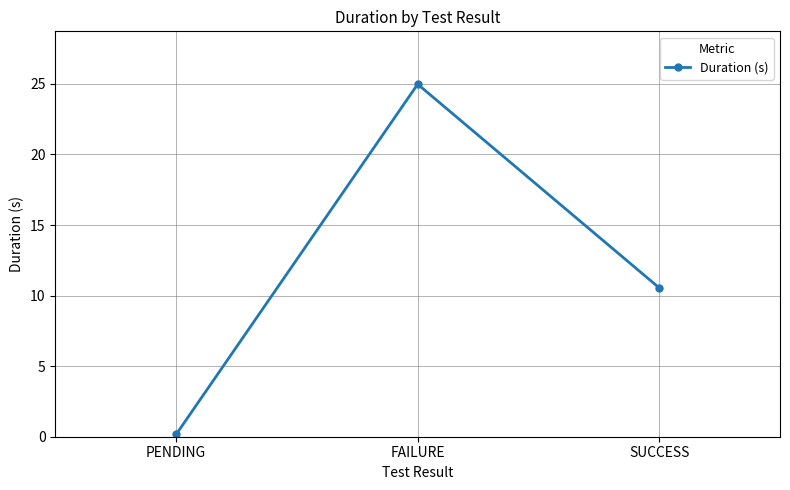

What position from the left is FAILURE?

2